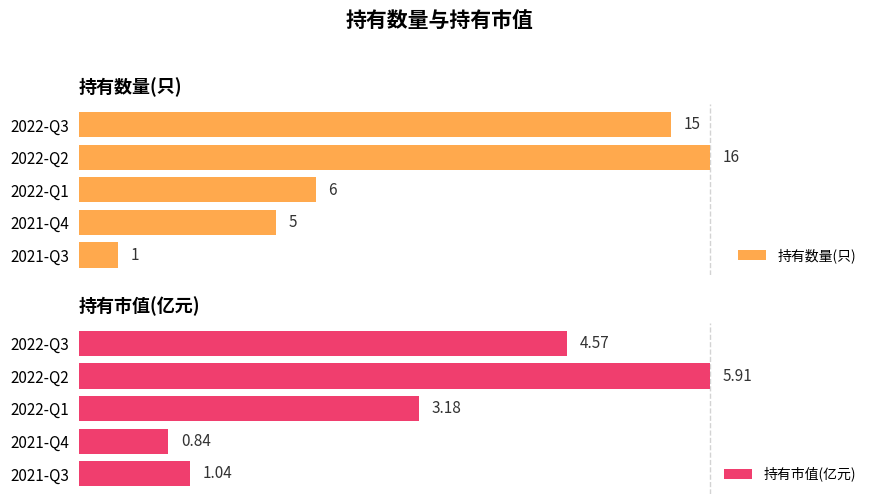

What is the value of the 持有数量(只) bar at the 2nd from the left?

16.0